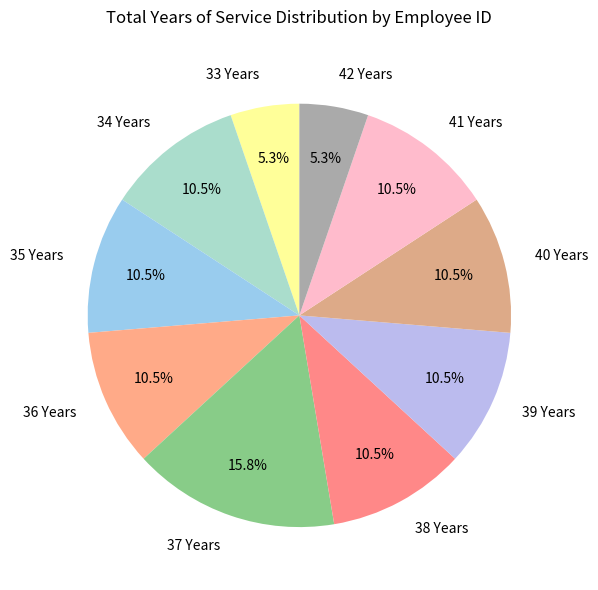

Between 37 Years and 41 Years, which is larger?

37 Years